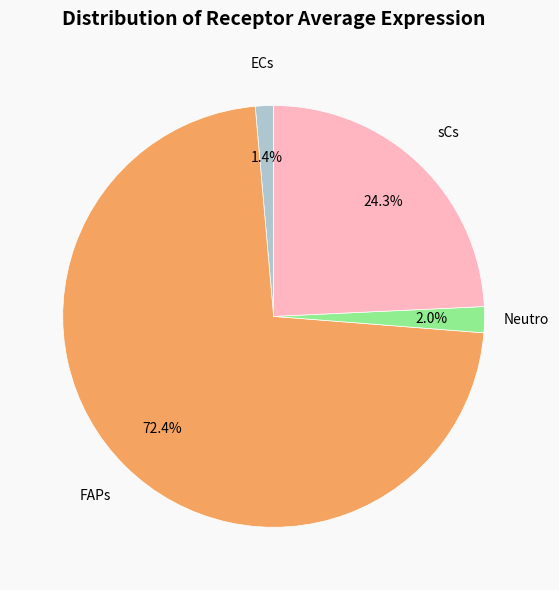

Does any single category account for the majority?

Yes